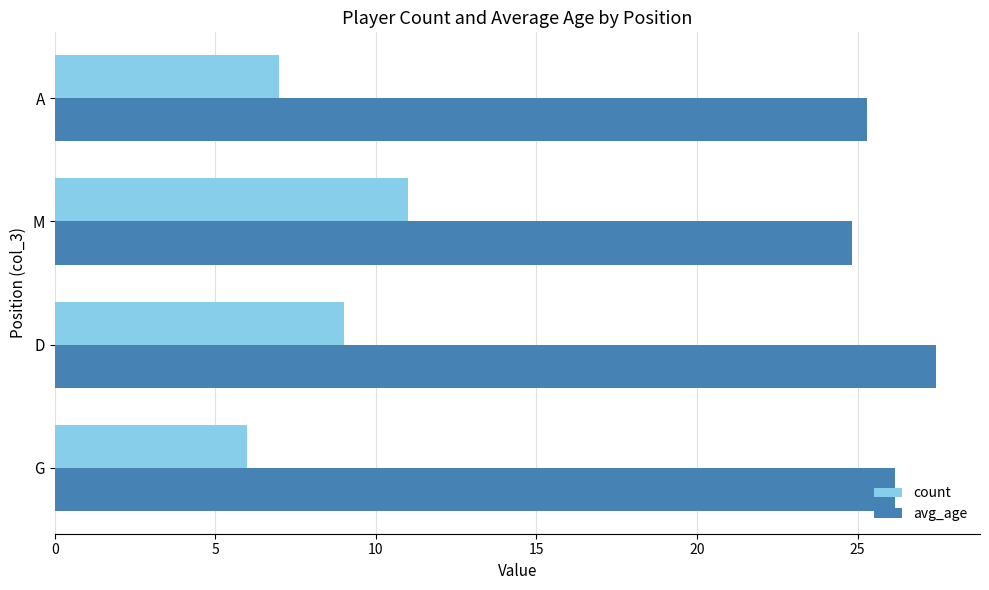

Which series has the largest total across all categories?

avg_age